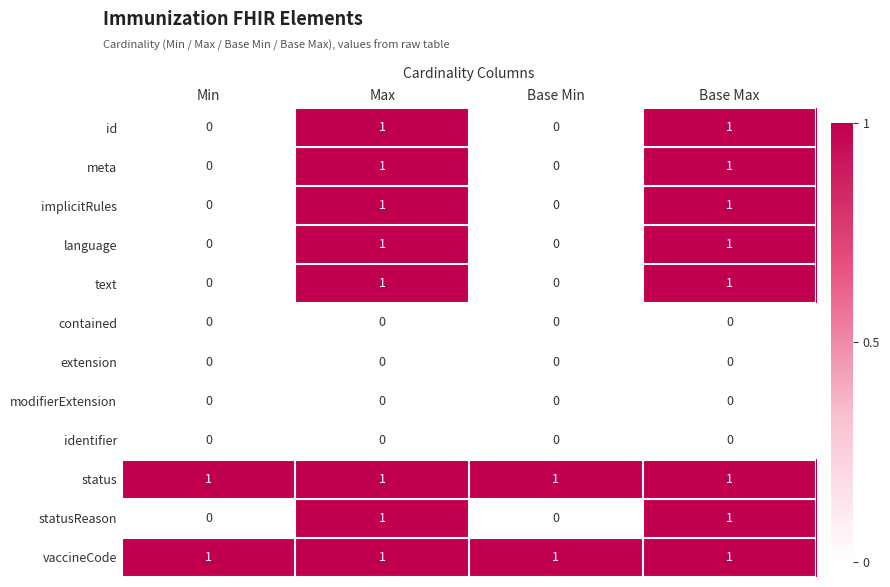

How many language values are between 0 and 1?

4